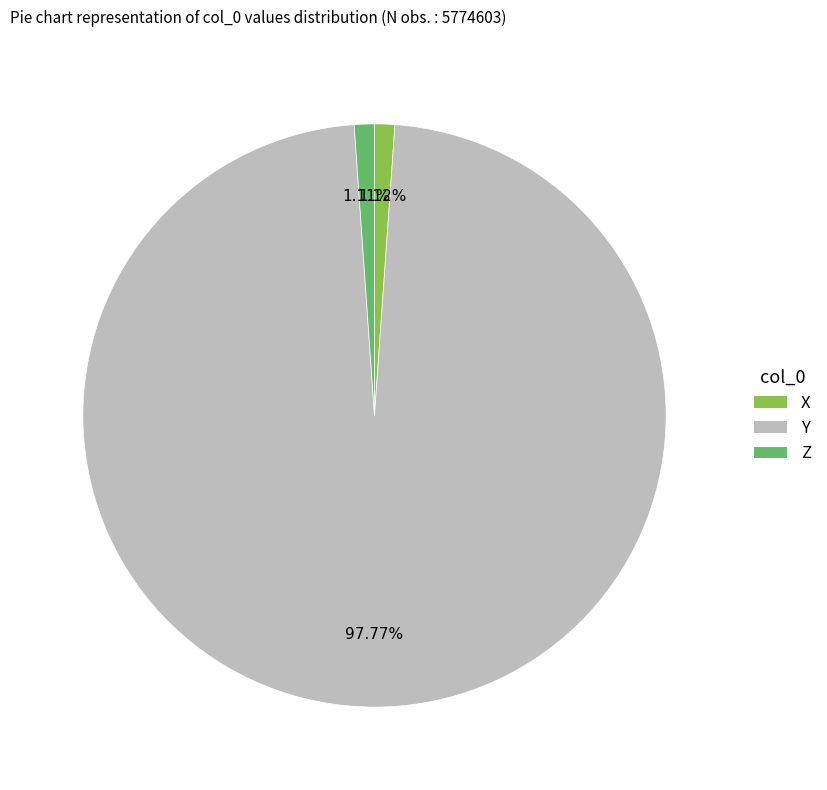

To the nearest percent, what is the combined percentage of Y and X?

99%